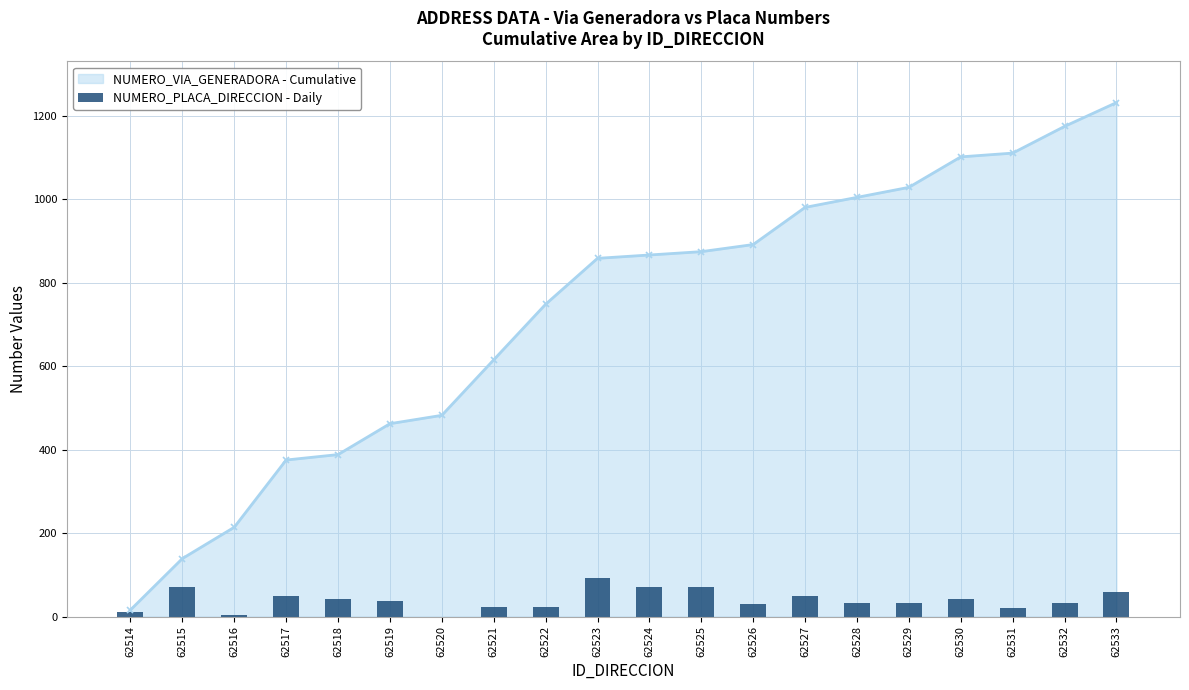

Count the number of categories in the chart.

20